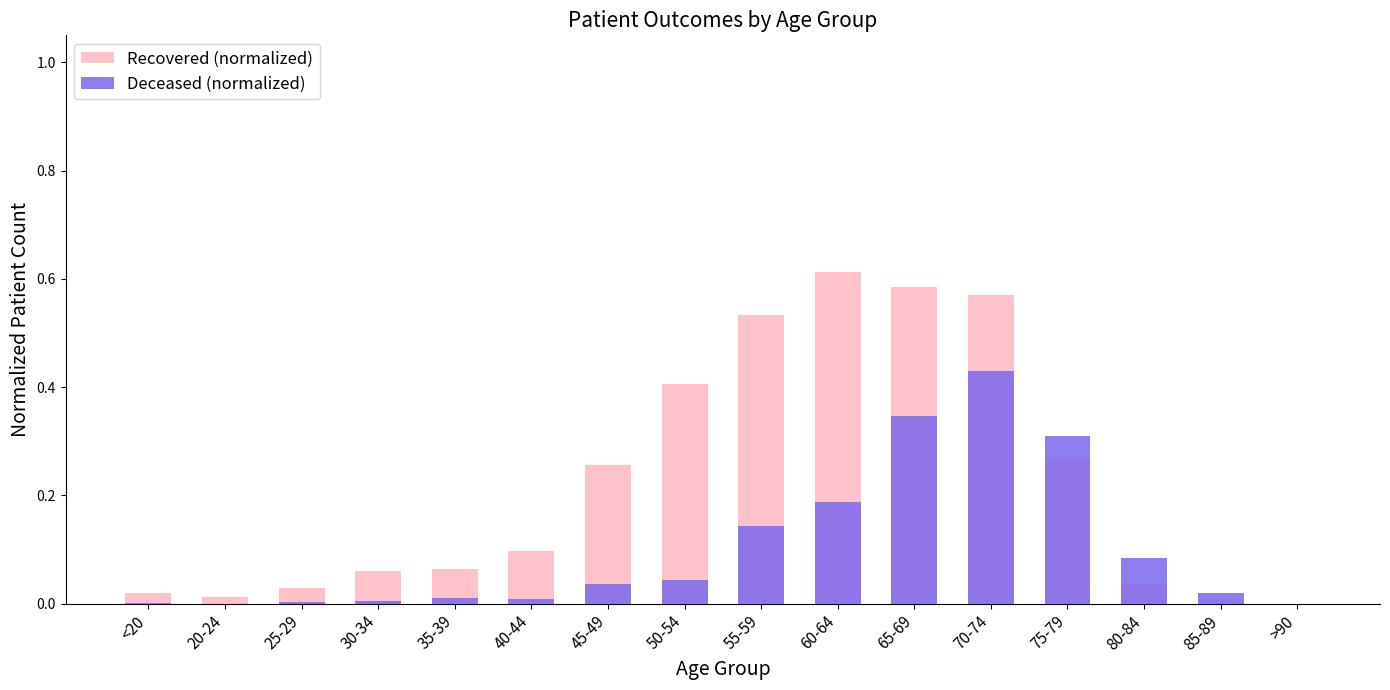

What is the difference between the Recovered (normalized) values at 35-39 and 20-24?

0.1